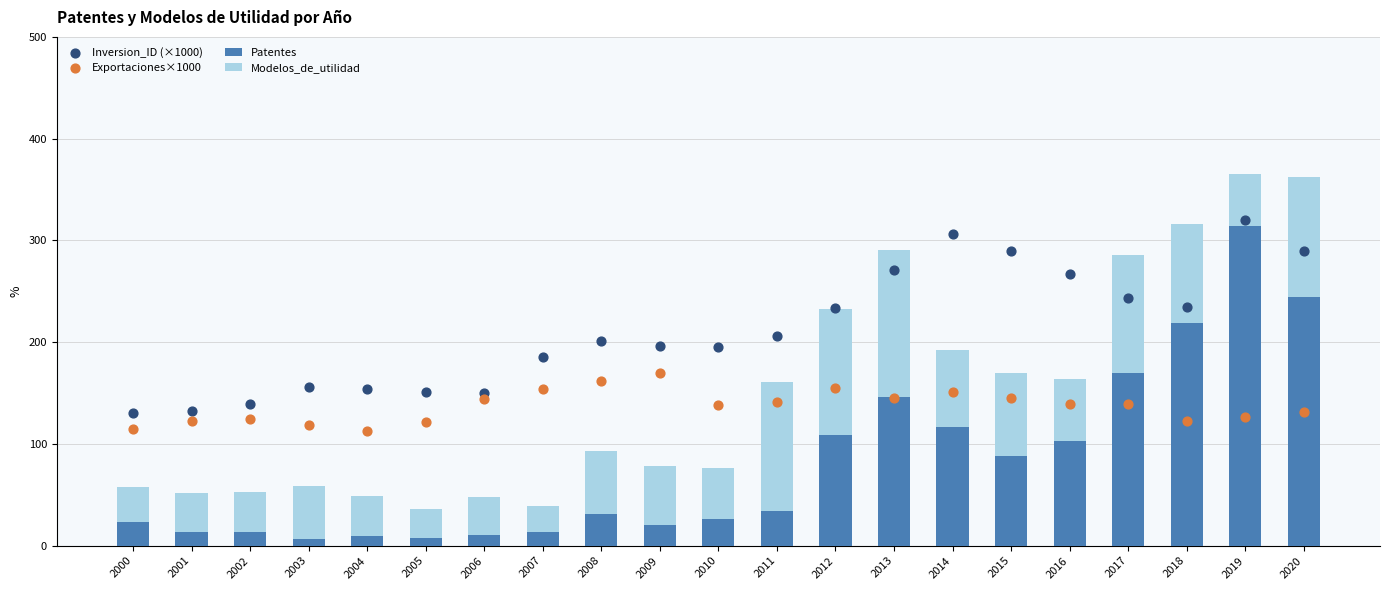

Which series contains the lowest Y value?

Patentes